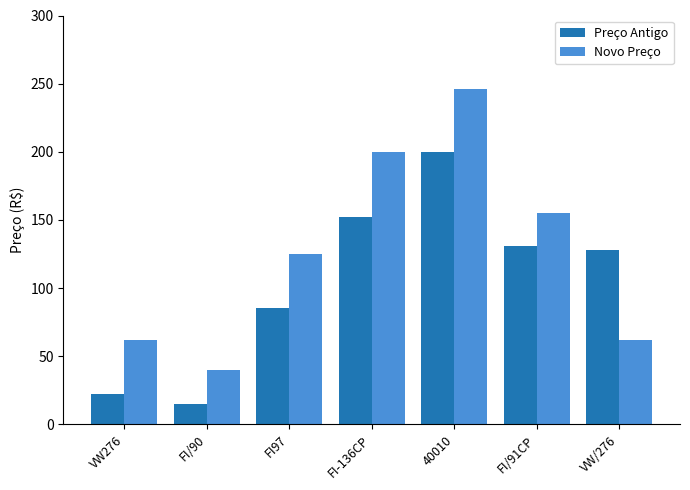

What is the difference between the maximum and second lowest values in the Preço Antigo series?

178.0